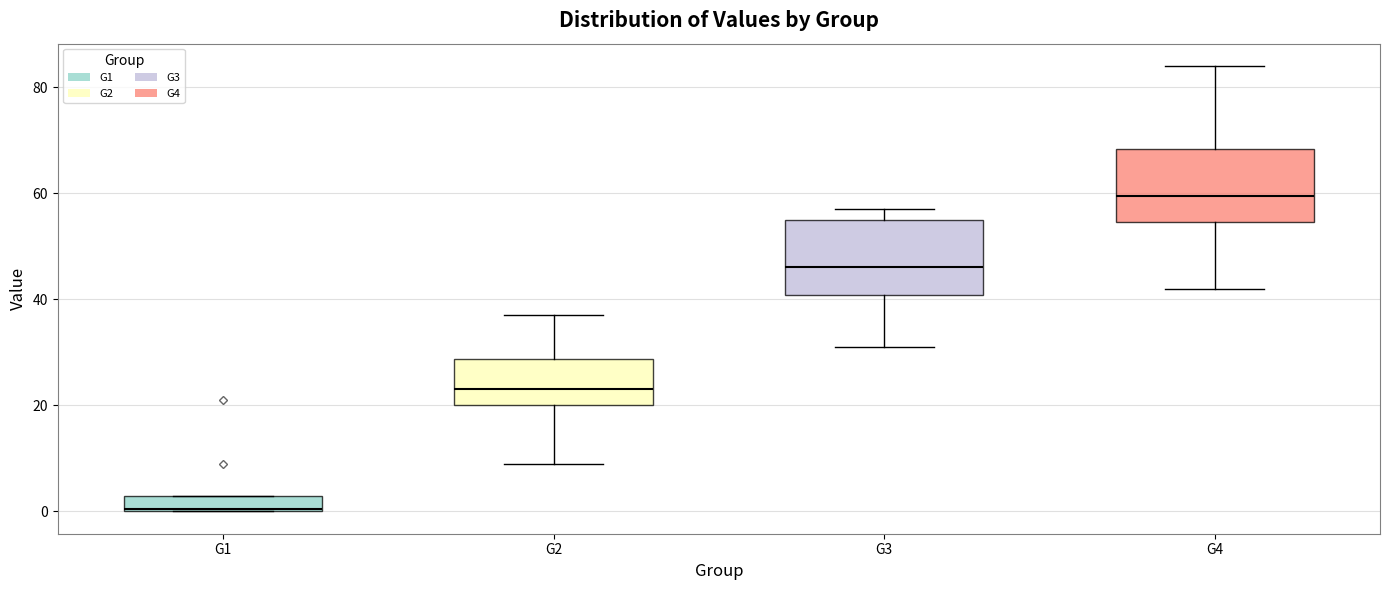

Which box's median line is the lowest?

G1